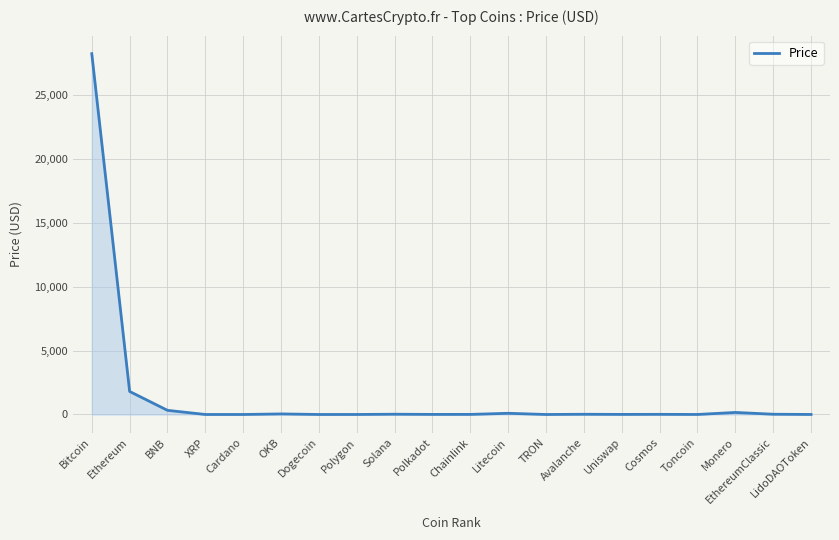

What value does the data have at BNB?

324.6